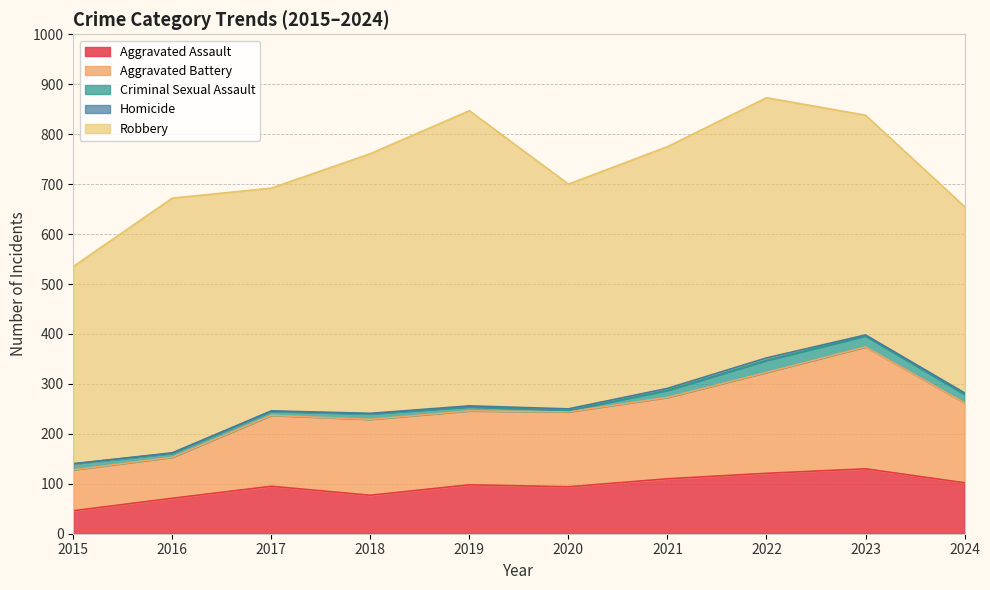

What is the difference between the Criminal Sexual Assault values at 2016 and 2021?

6